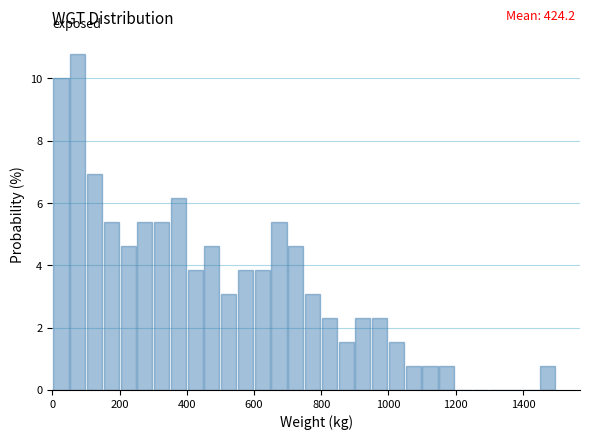

Read against the x-axis, roughly where is the centre of the tallest bar?

80